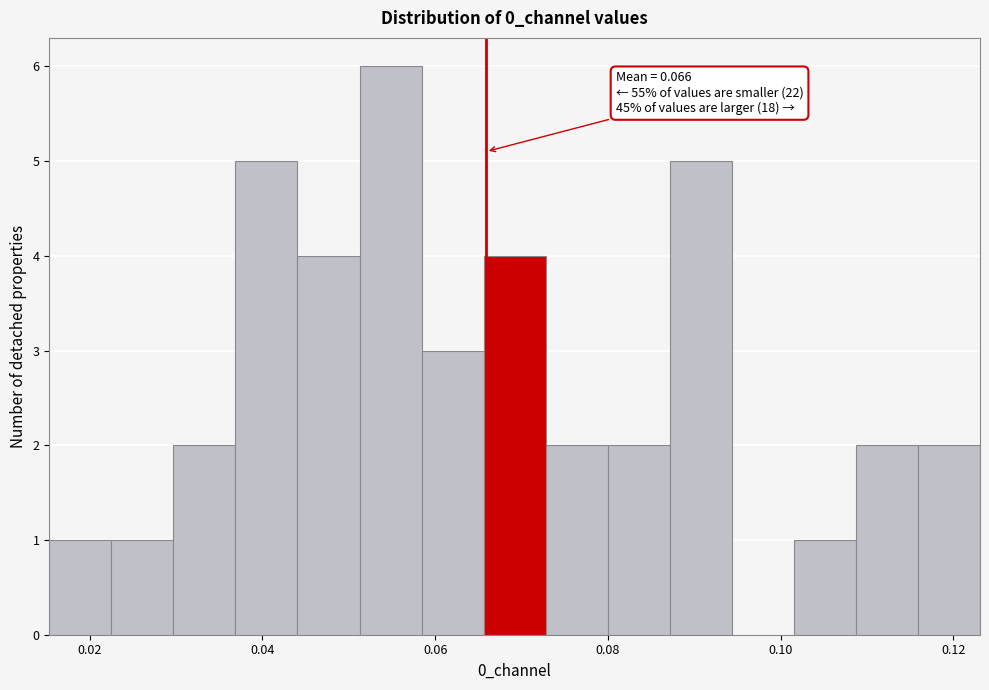

Read against the x-axis, roughly where is the centre of the tallest bar?

0.054